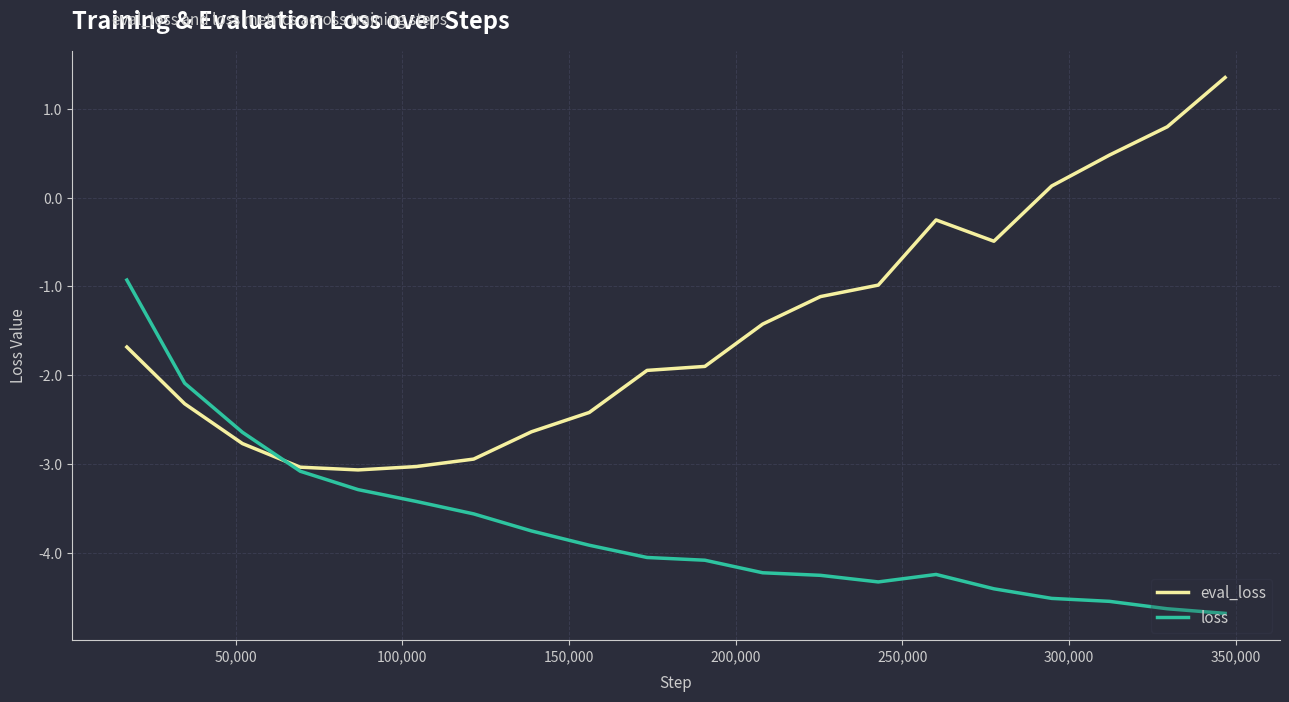

How many intersections are there between eval_loss and loss?

1